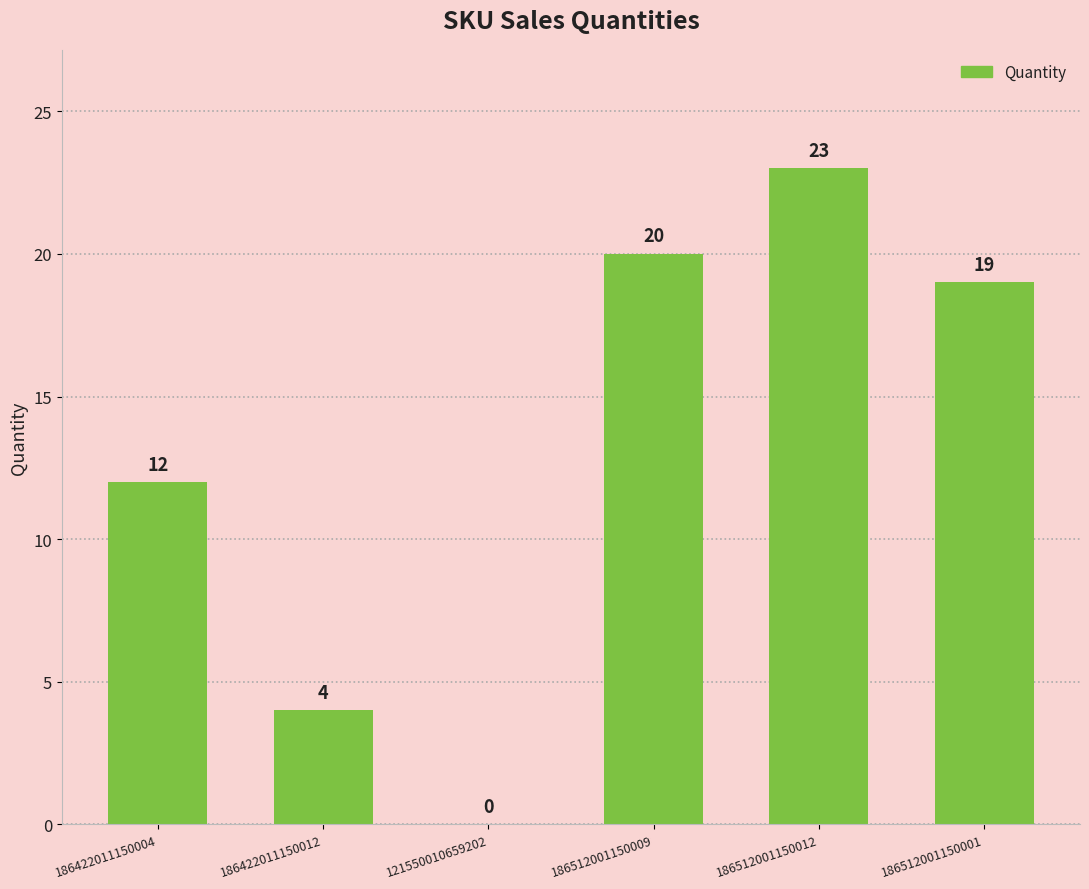

How many categories are shown in the chart?

6